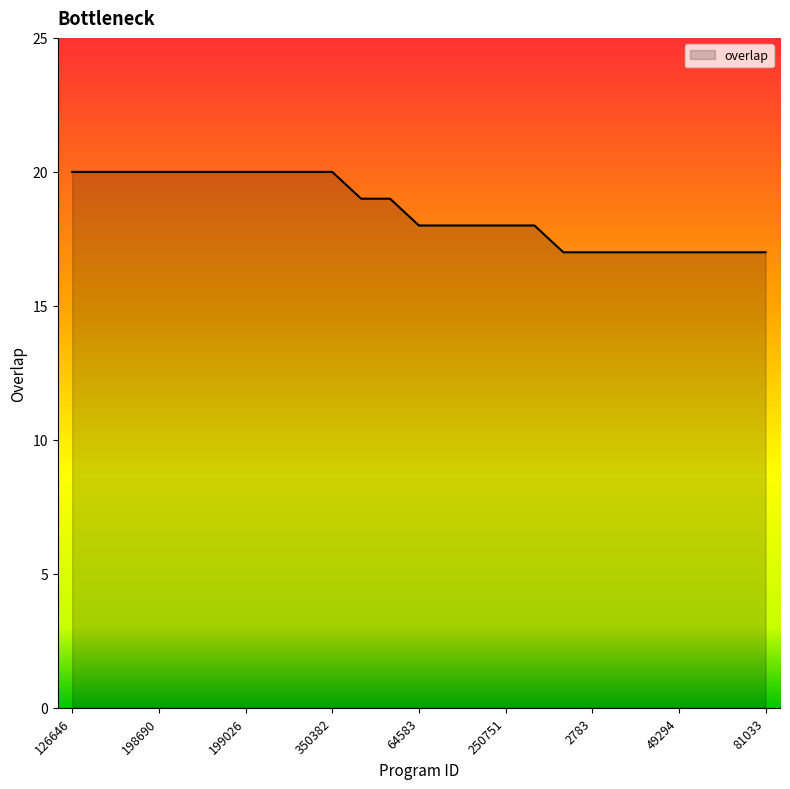

How many lines are shown in the chart?

1